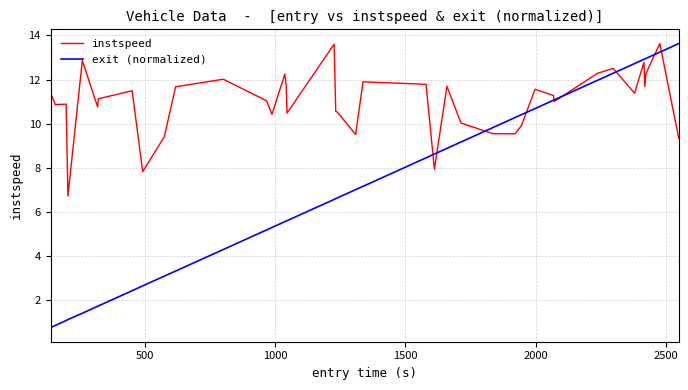

List the series in order of their overall mean, highest first.

instspeed, exit (normalized)